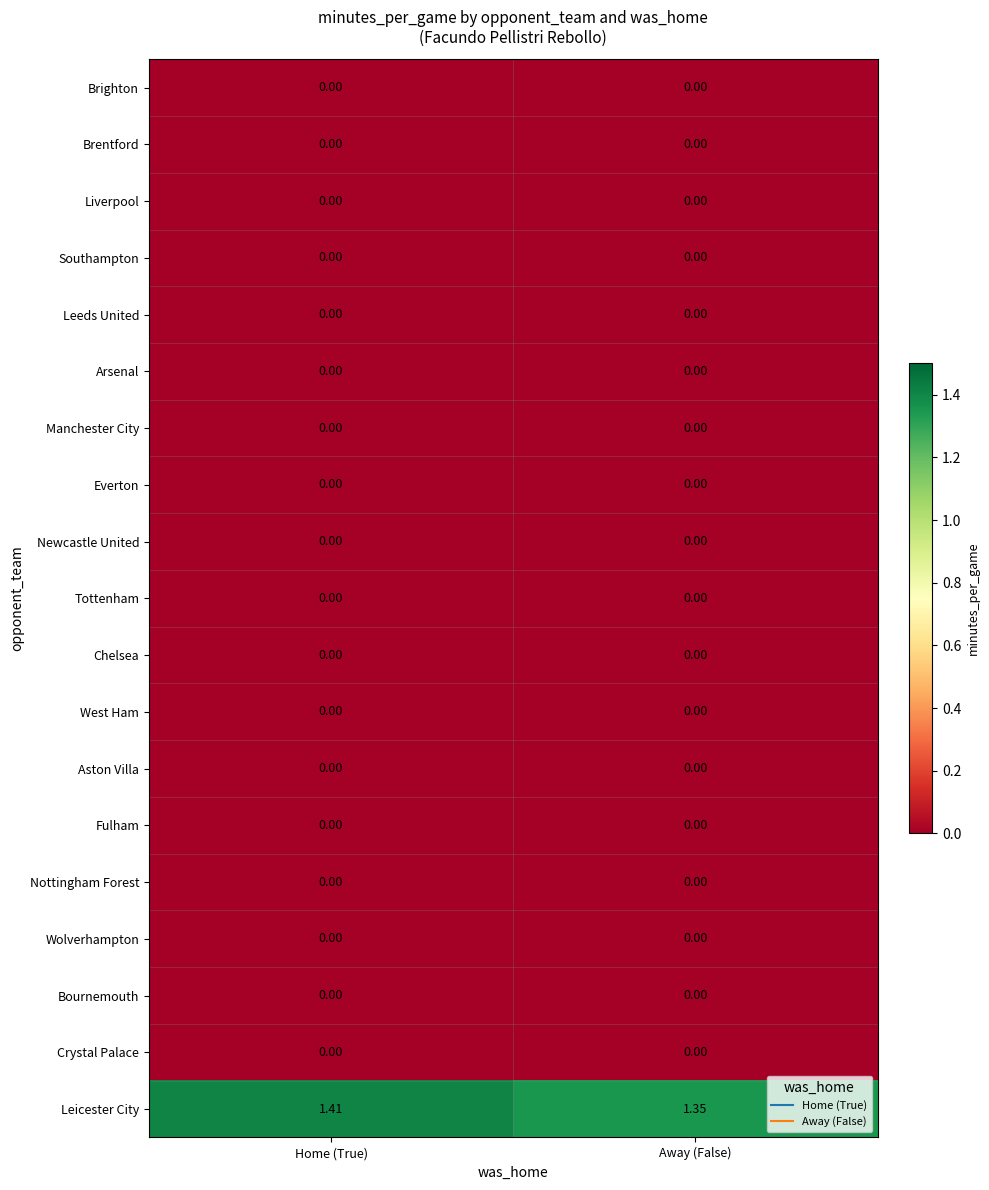

Which series has the largest total across all categories?

Leicester City